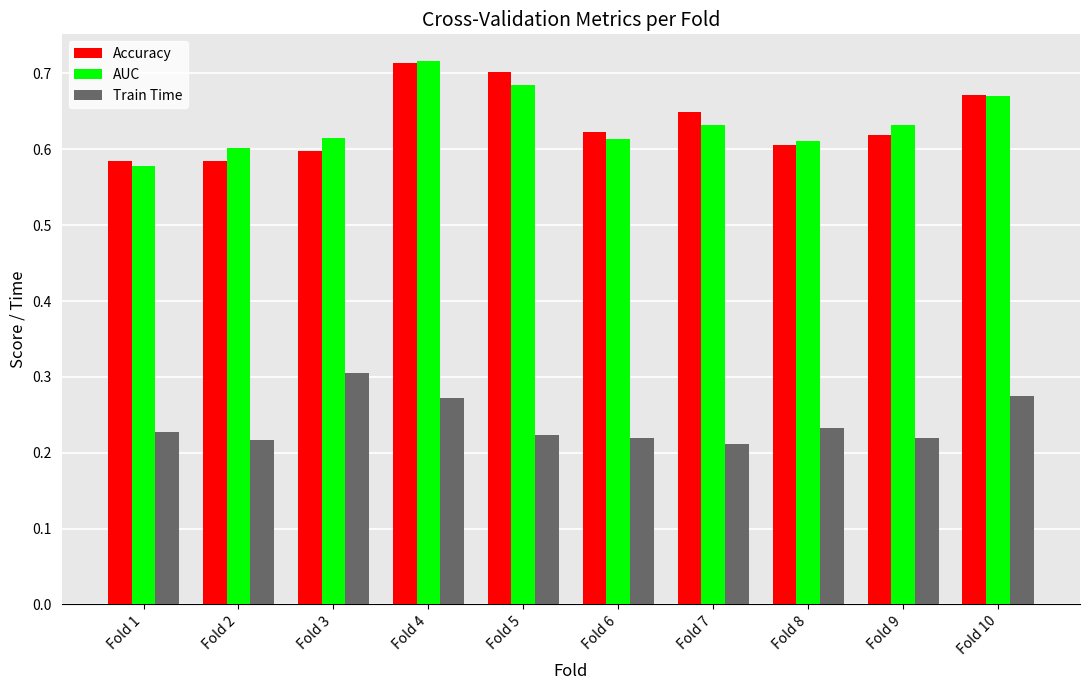

What is the sum of the Accuracy values at Fold 5 and Fold 3?

1.3